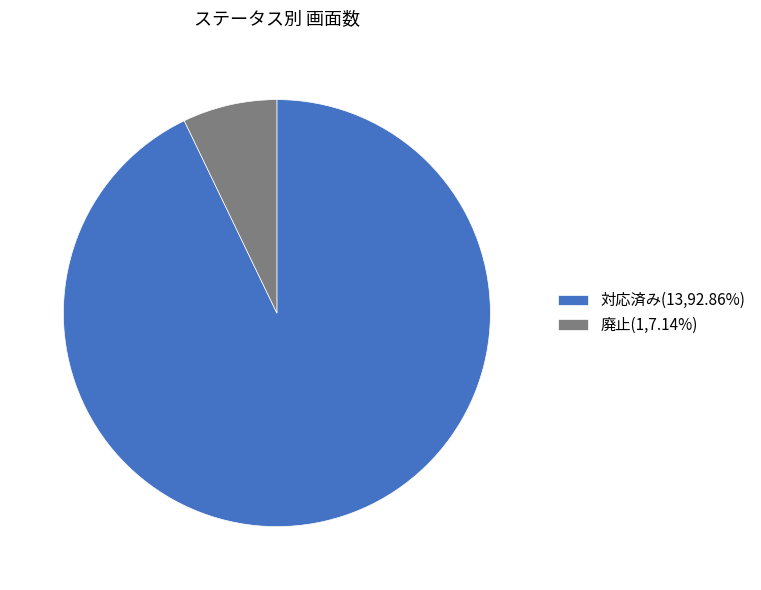

Does 廃止(1,7.14%) represent more than half of the total?

No